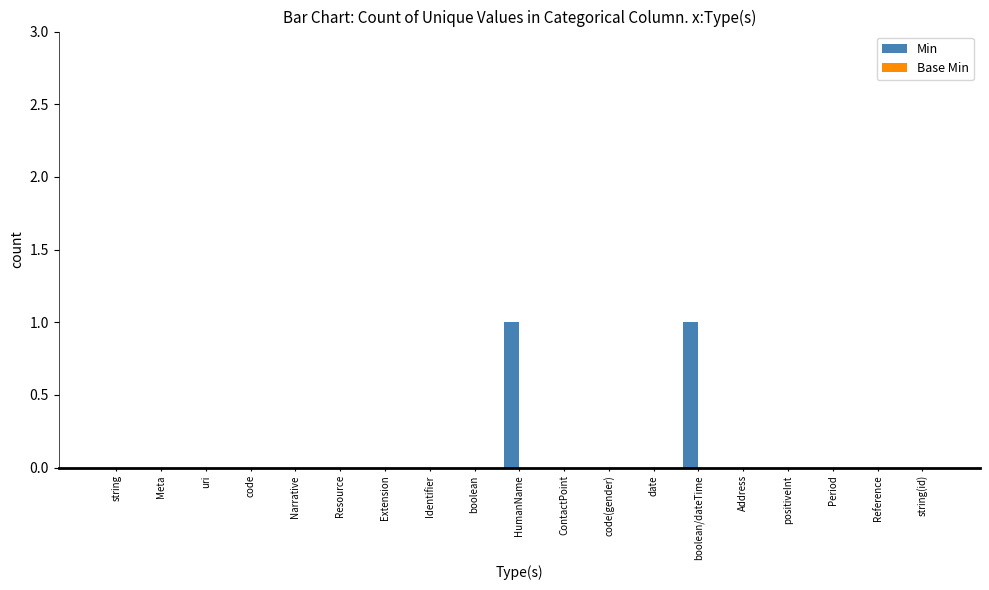

Is it true that the value at uri is 0?

True